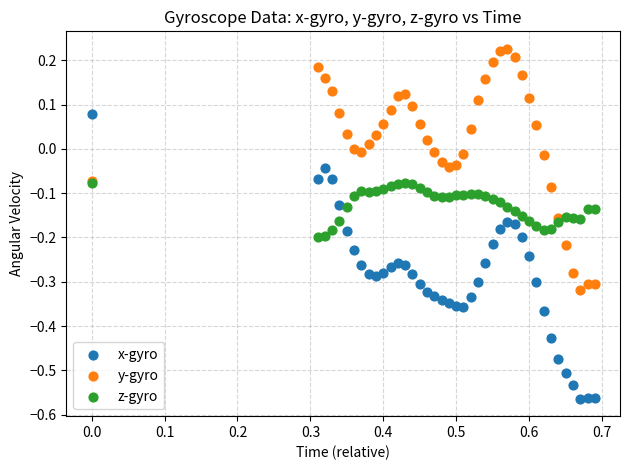

What are all the series names shown in the legend?

x-gyro, y-gyro, z-gyro